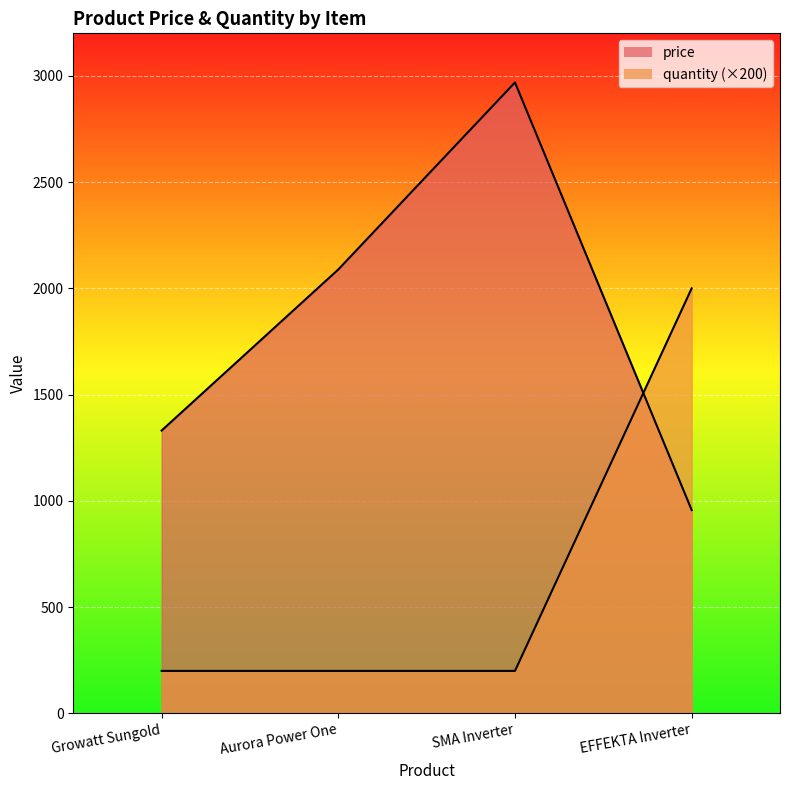

What is the sum of the quantity values at SMA Inverter and Growatt Sungold?

400.0